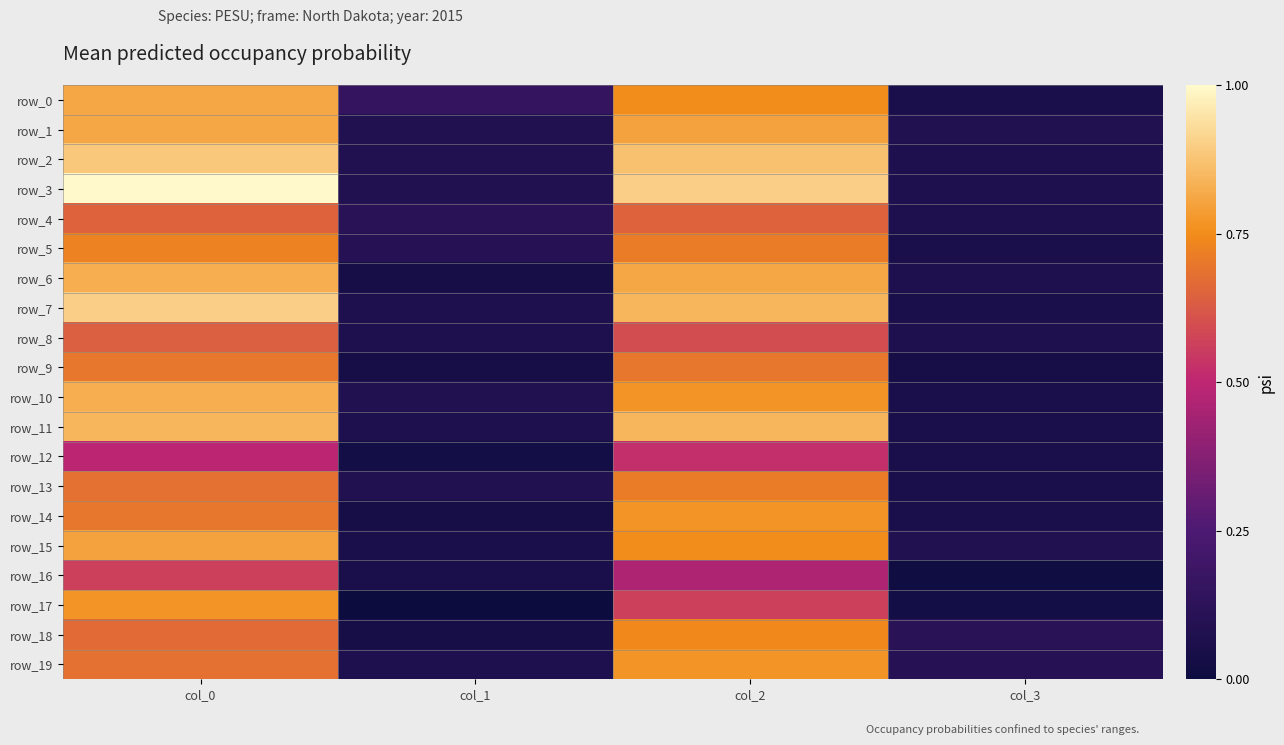

Rank the series by their maximum value, from lowest to highest.

row_12, row_16, row_8, row_4, row_9, row_13, row_5, row_18, row_14, row_17, row_19, row_15, row_0, row_1, row_6, row_10, row_11, row_2, row_7, row_3